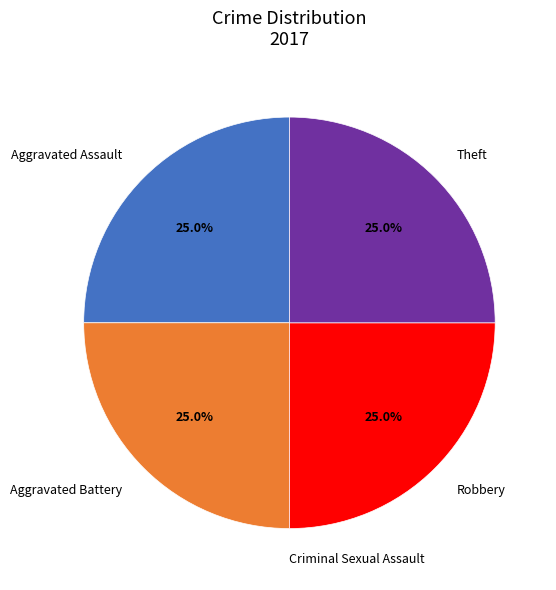

To the nearest percent, what is the average slice percentage?

20%